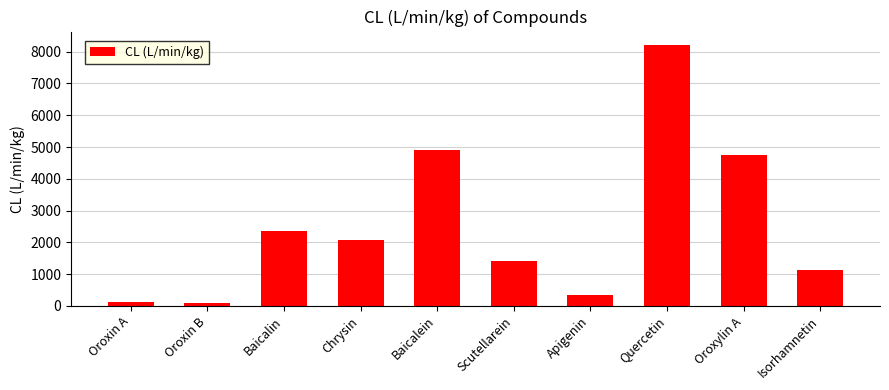

What is the label of the 3rd bar from the left?

Baicalin